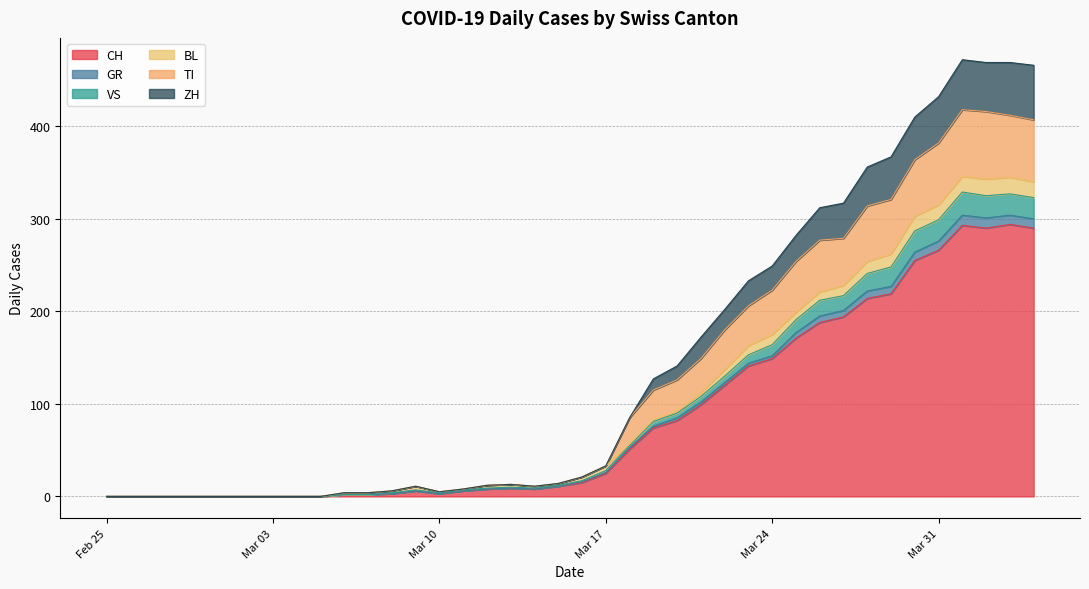

Where does the GR series first go above 17?

Mar 17